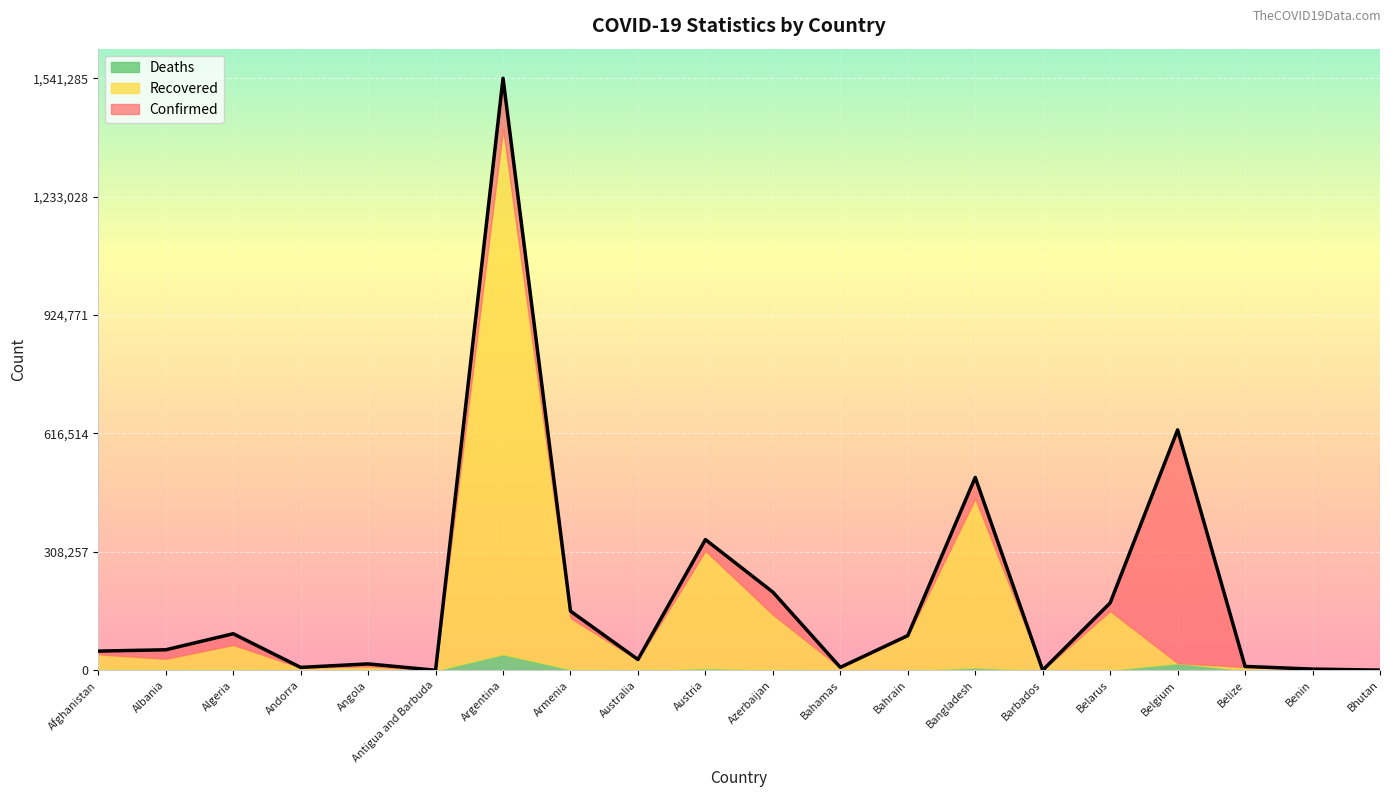

Reading left to right, list all the values displayed in this chart.

Confirmed: Afghanistan=50013	Albania=53425	Algeria=95203	Andorra=7602	Angola=16686	Antigua and Barbuda=153	Argentina=1541285	Armenia=154065	Australia=28198	Austria=340373	Azerbaijan=203593	Bahamas=7765	Bahrain=90450	Bangladesh=502183	Barbados=321	Belarus=175416	Belgium=625930	Belize=10095	Benin=3167	Bhutan=467
Recovered: Afghanistan=39508	Albania=28752	Algeria=63260	Andorra=7028	Angola=9695	Antigua and Barbuda=143	Argentina=1368346	Armenia=133176	Australia=25712	Austria=305658	Azerbaijan=142807	Bahamas=6127	Bahrain=88542	Bangladesh=439694	Barbados=281	Belarus=152930	Belgium=0	Belize=8296	Benin=3061	Bhutan=429
Deaths: Afghanistan=2082	Albania=1098	Algeria=2666	Andorra=81	Angola=390	Antigua and Barbuda=5	Argentina=41813	Armenia=2656	Australia=908	Austria=5435	Azerbaijan=2253	Bahamas=164	Bahrain=350	Bangladesh=7312	Barbados=7	Belarus=1333	Belgium=18626	Belize=220	Benin=44	Bhutan=0